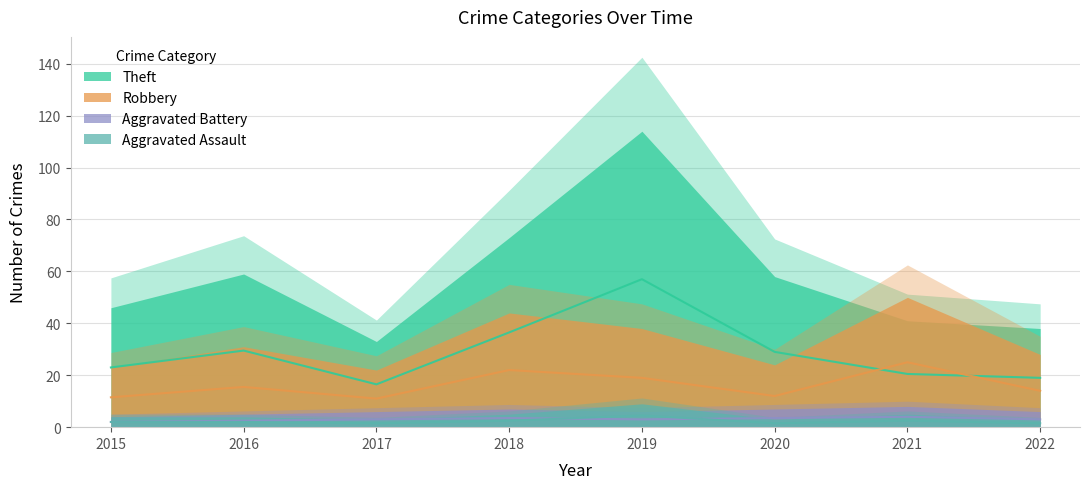

True or false: Robbery and Aggravated Assault intersect in this chart.

False